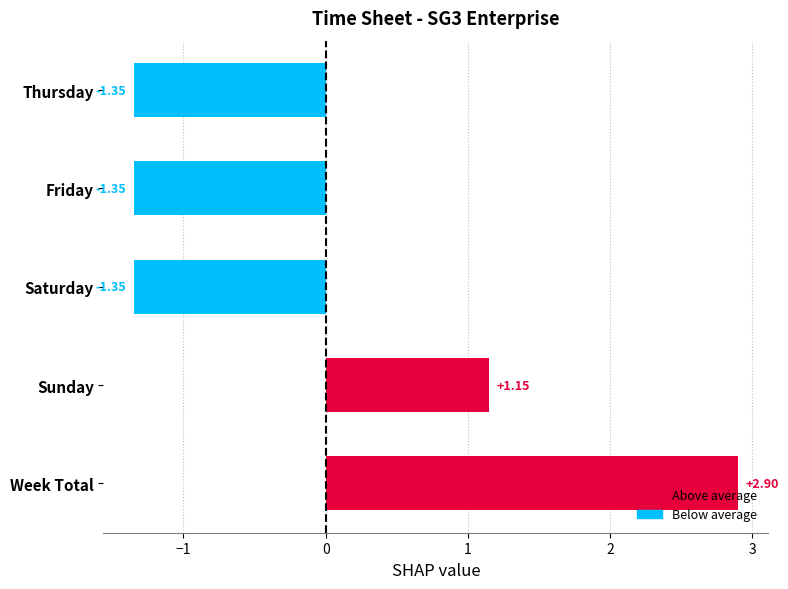

How many data points are less than -1?

3